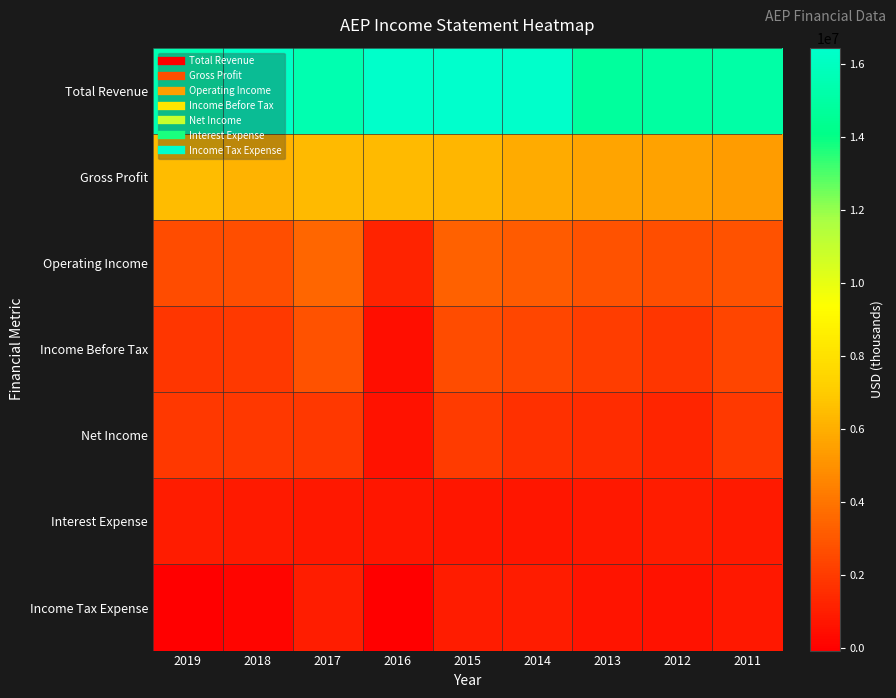

Which series has the largest total across all categories?

Total Revenue